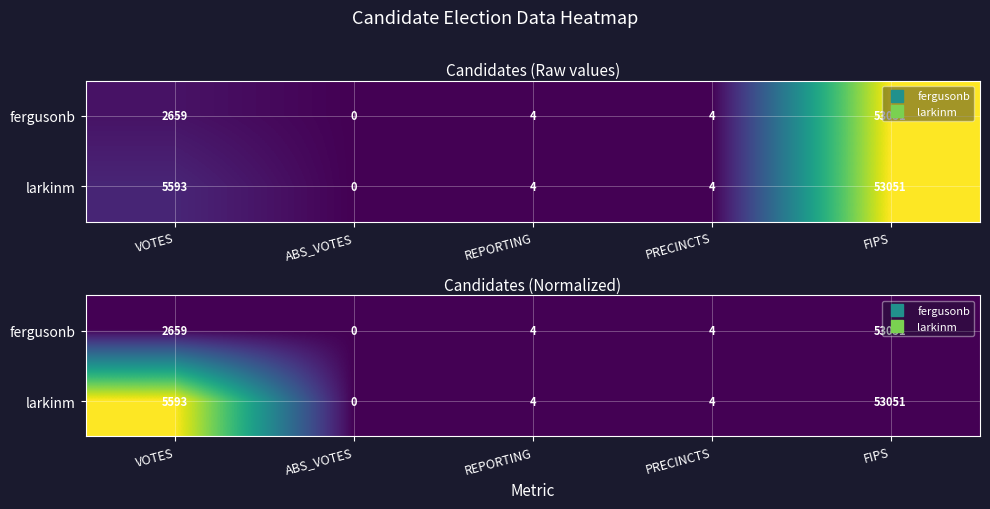

Between VOTES and ABS_VOTES, which is larger?

VOTES